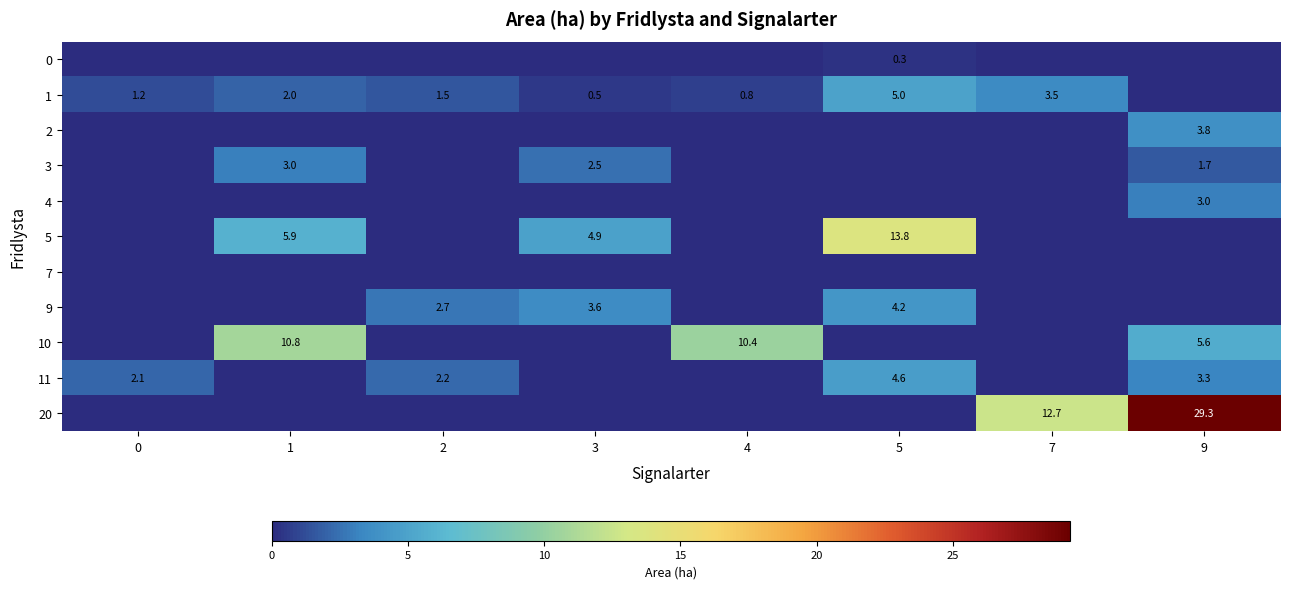

The value of 9 at 5 is 7.2. True or false?

False